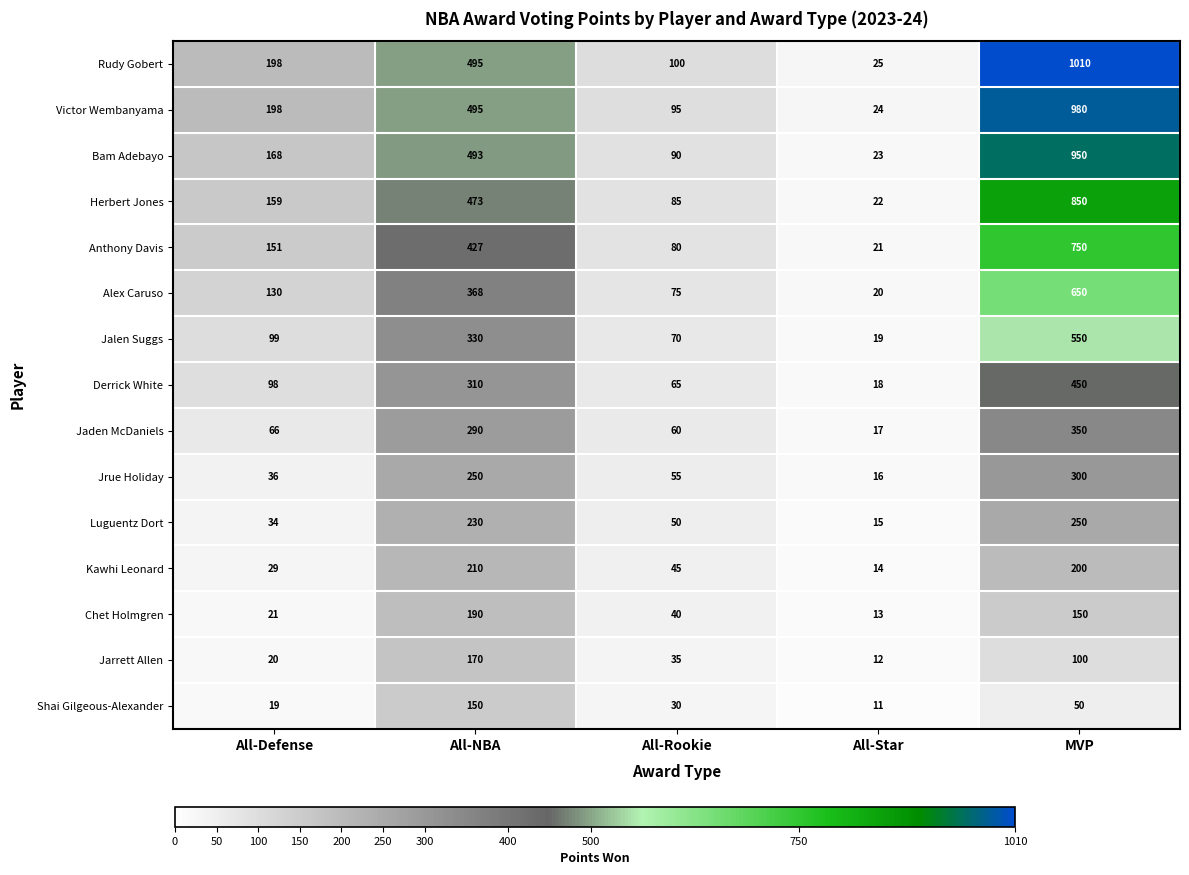

What is the spread (max minus min) of values at MVP?

960